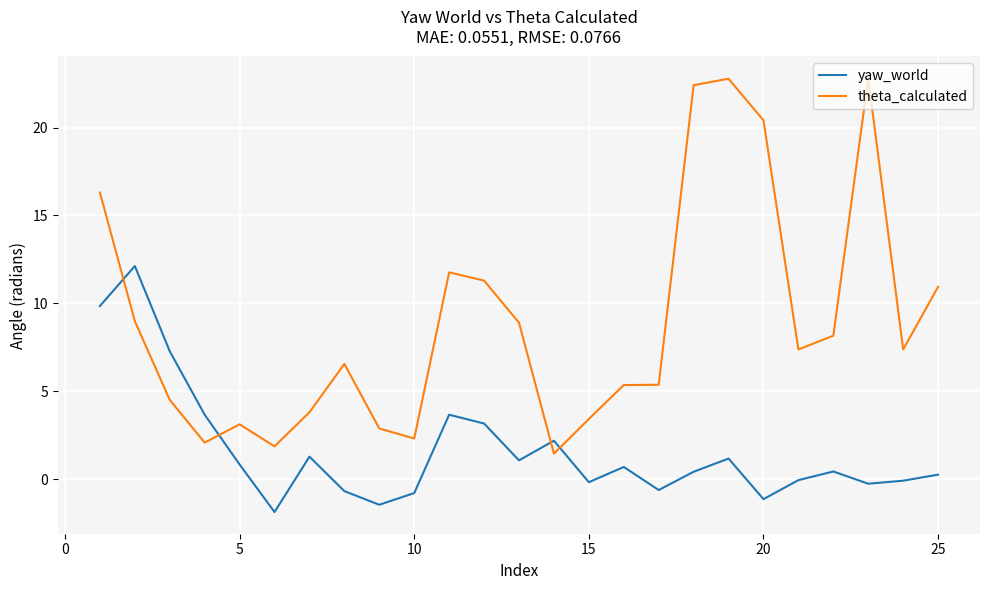

What is the difference between the maximum and minimum values in the yaw_world series?

14.0